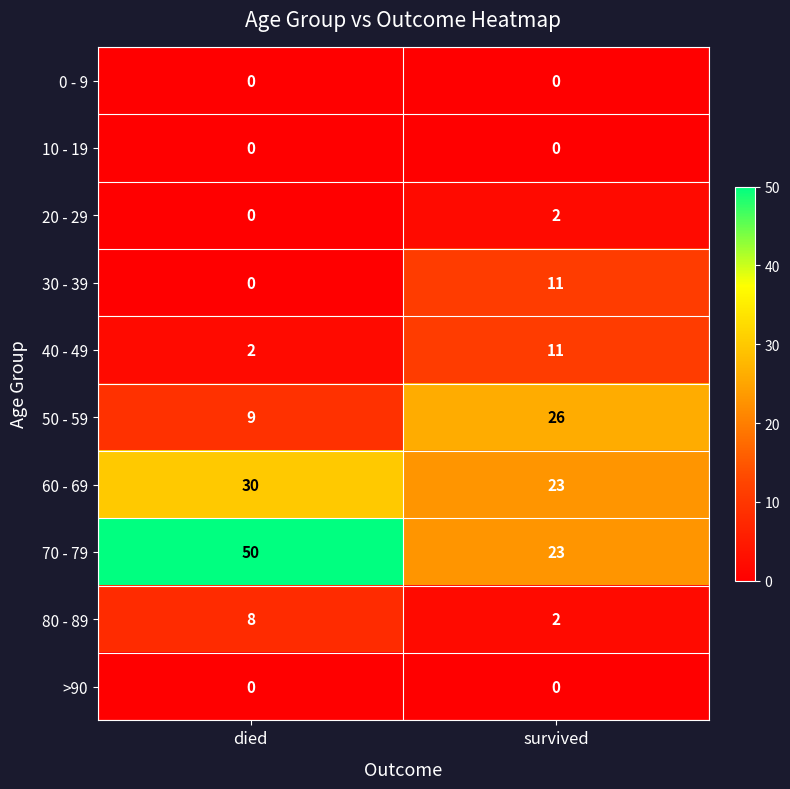

List the labels in order of 60 - 69 value, largest first.

died, survived